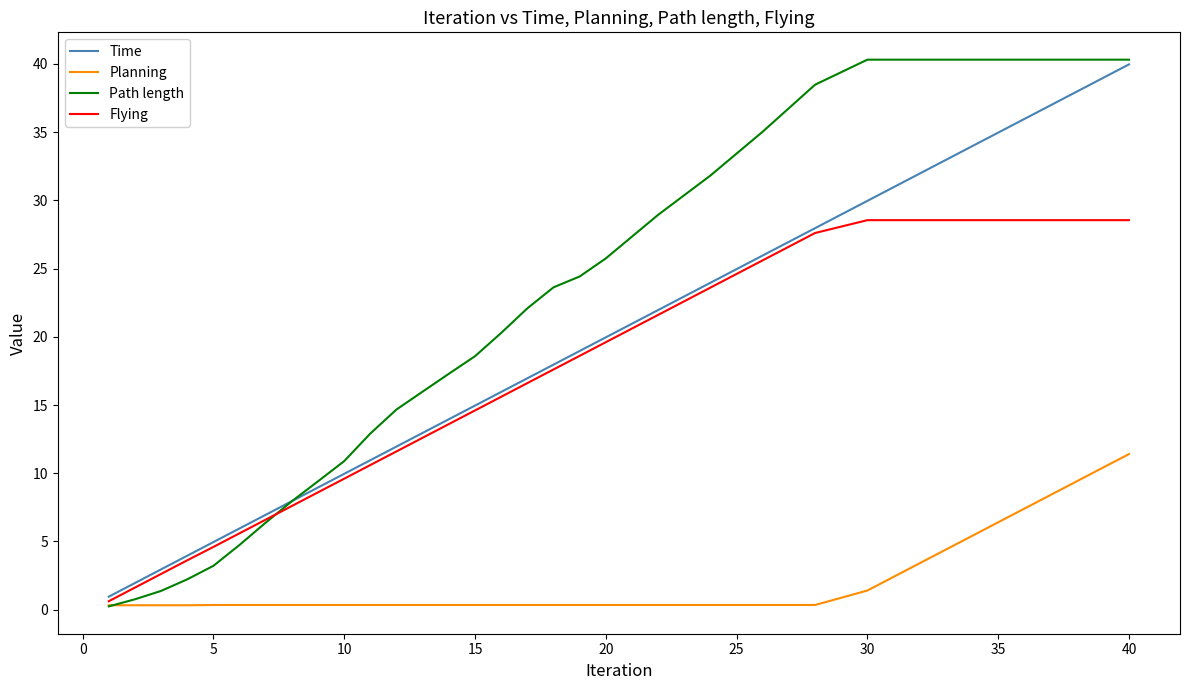

Which series has the largest range (max minus min)?

Path length